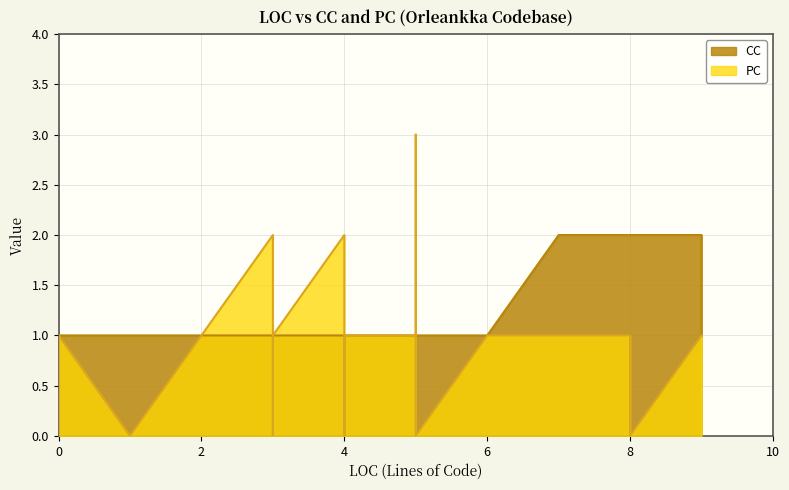

At how many categories does at least one series exceed 2?

1